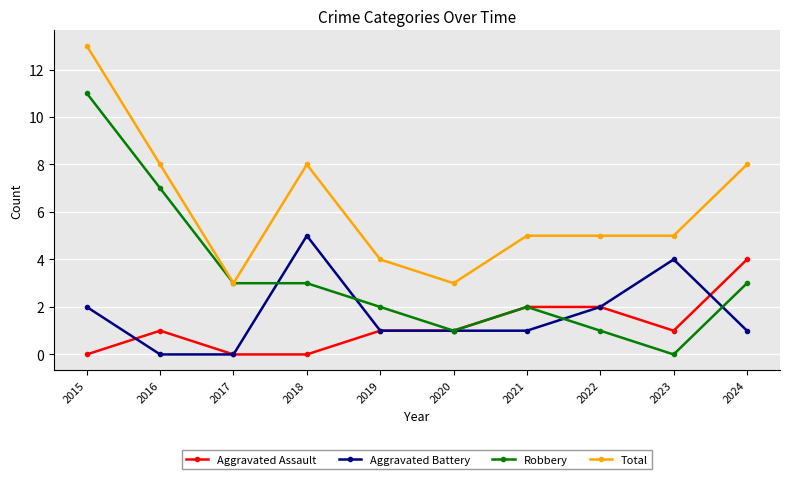

What is the maximum value for Robbery?

11